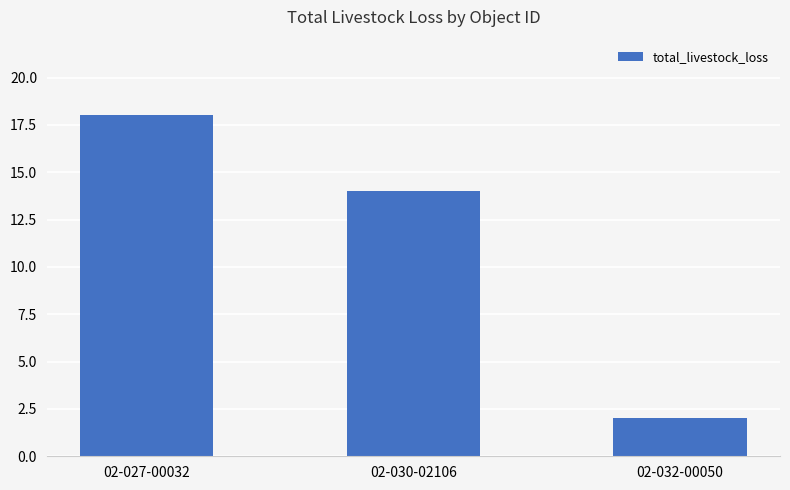

Reading right to left, extract all data points from this chart.

02-032-00050=2	02-030-02106=14	02-027-00032=18